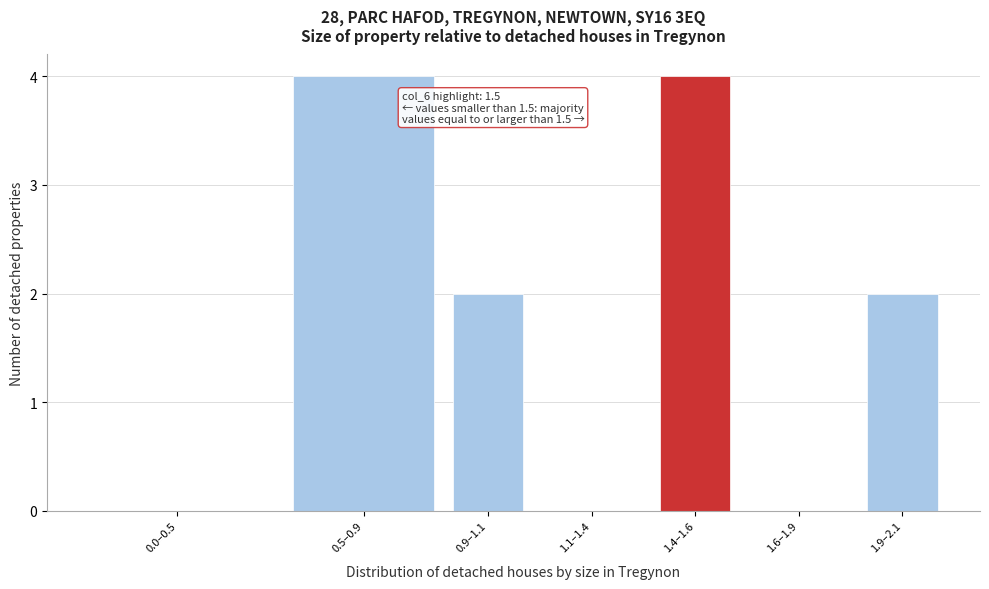

Reading left to right, what are all the values shown in this chart?

0.0–0.5=0	0.5–0.9=4	0.9–1.1=2	1.1–1.4=0	1.4–1.6=4	1.6–1.9=0	1.9–2.1=2